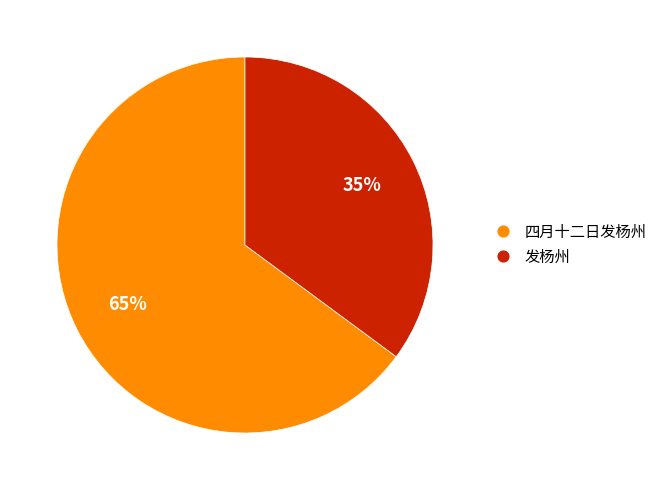

Combined, do 四月十二日发杨州 and 发杨州 account for over 50%?

Yes